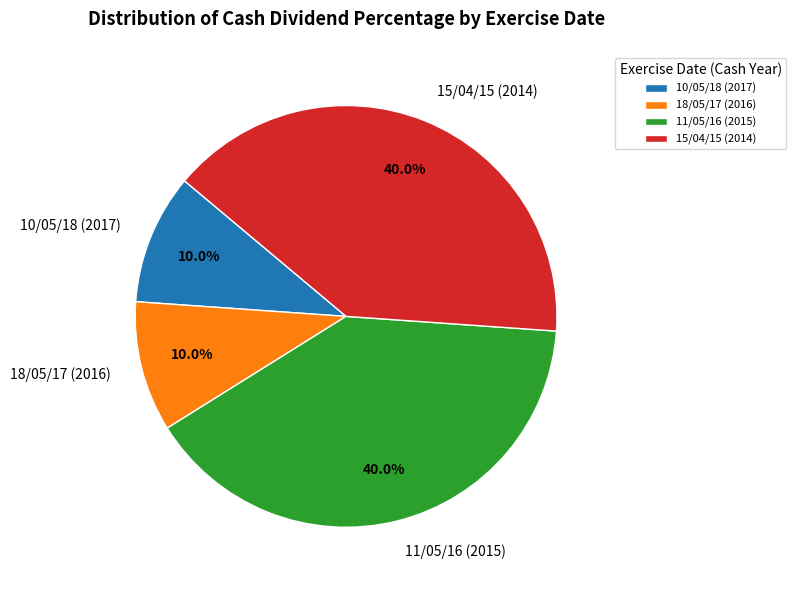

Does any single category account for the majority?

No